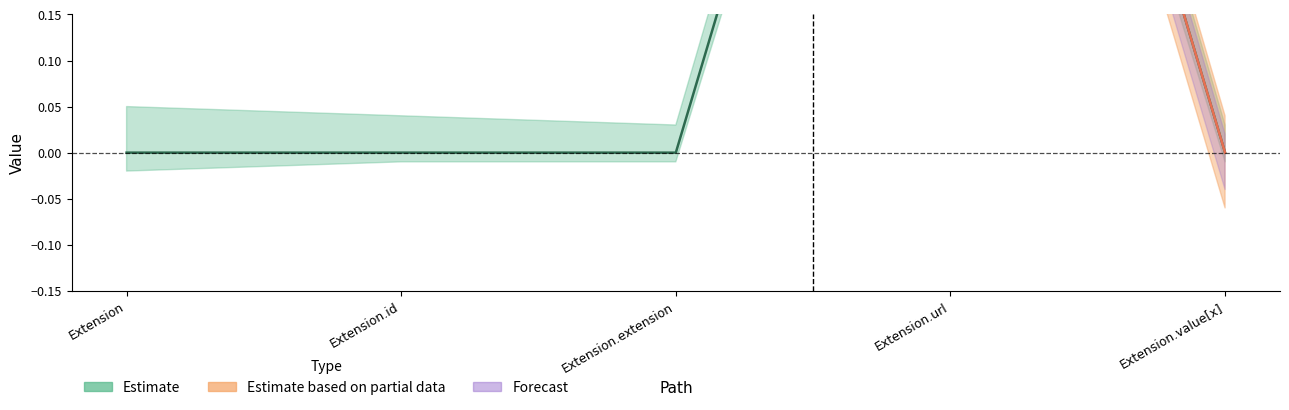

Count the values in the range 0 to 1.

5